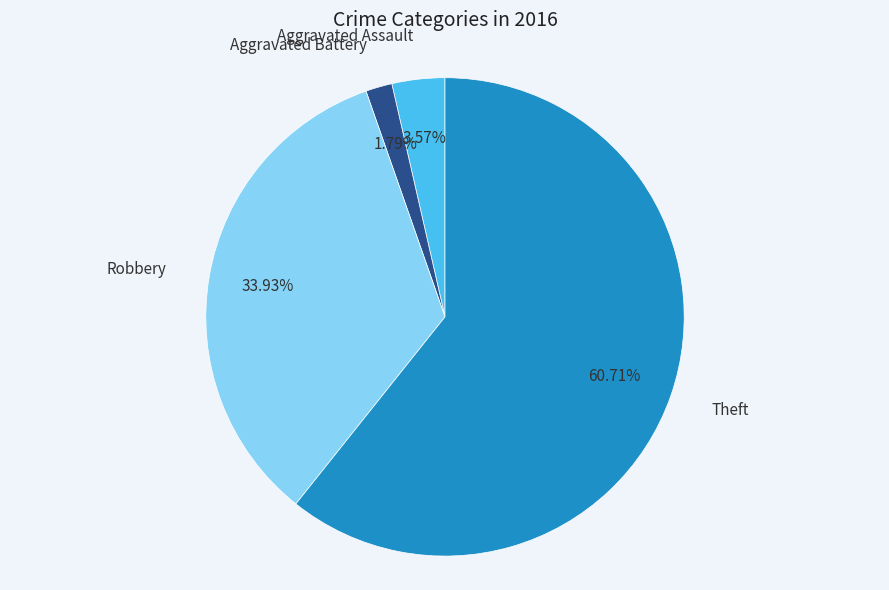

Do Theft and Aggravated Battery together represent more than half of the pie?

Yes